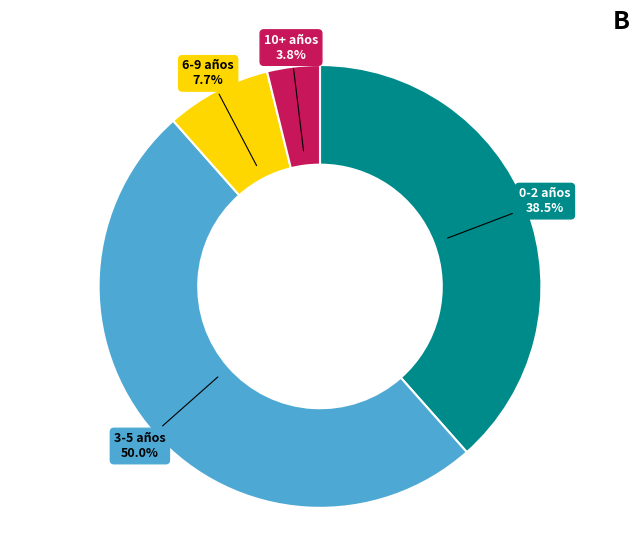

Count the number of slices in the pie.

4